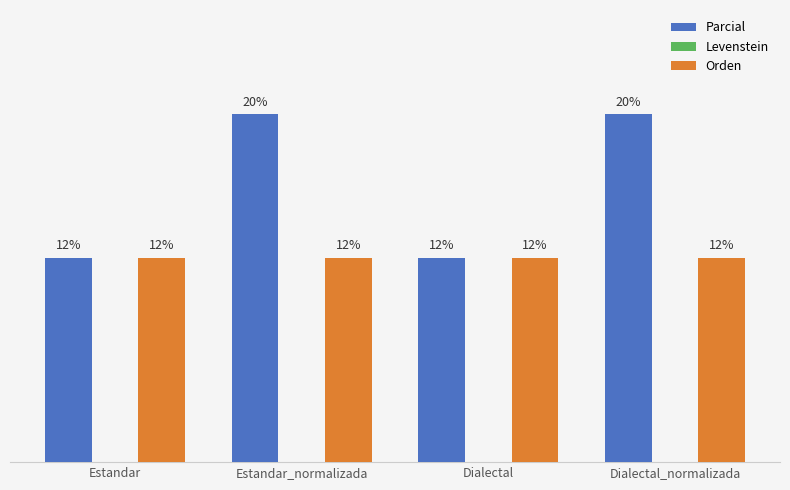

The value of Orden at Dialectal is 15.3. True or false?

False